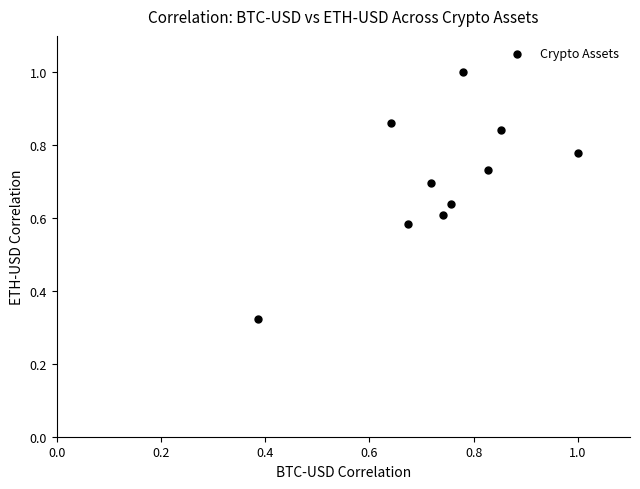

How many points are shown in the scatter plot?

10